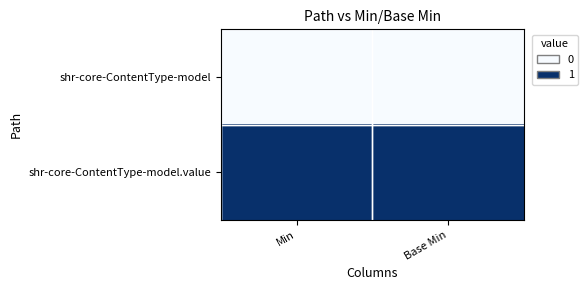

Reading right to left, what are all the values shown in this chart?

shr-core-ContentType-model: Base Min=0	Min=0
shr-core-ContentType-model.value: Base Min=1	Min=1